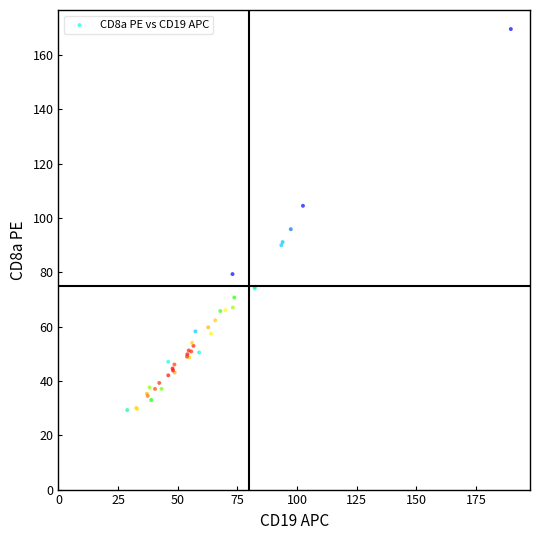

What Y value in the scatter plot is closest to 99?

95.9